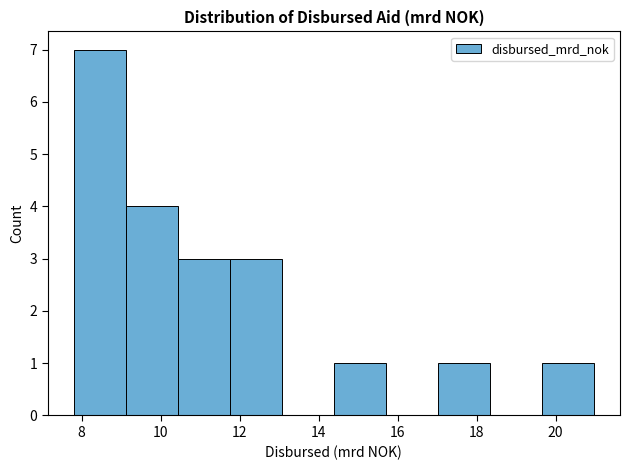

Which range on the x-axis has the tallest bar?

7.8 to 9.2